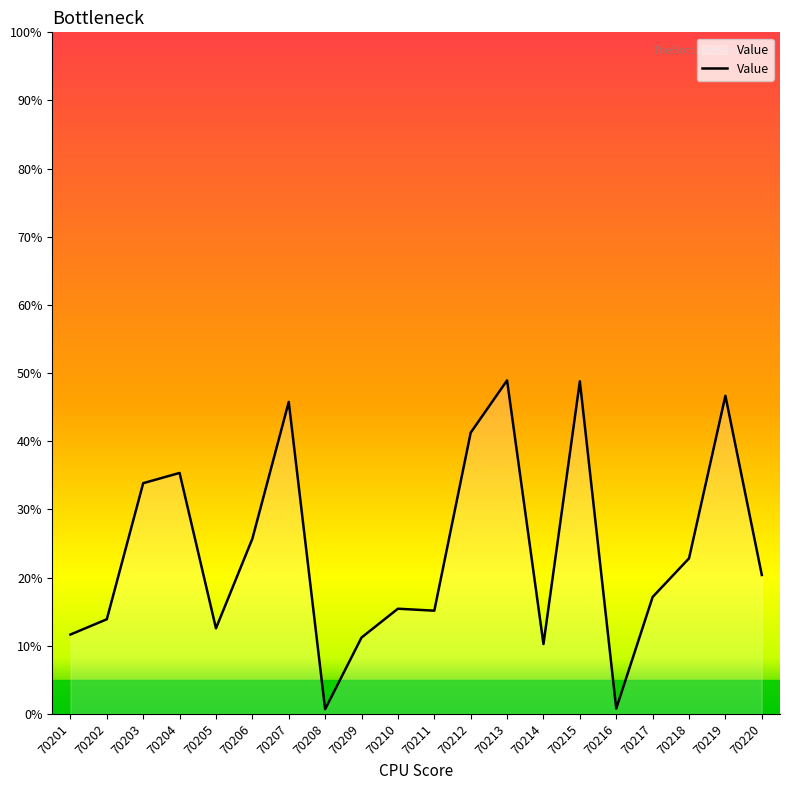

Where is the data nearest to the value 0?

70208